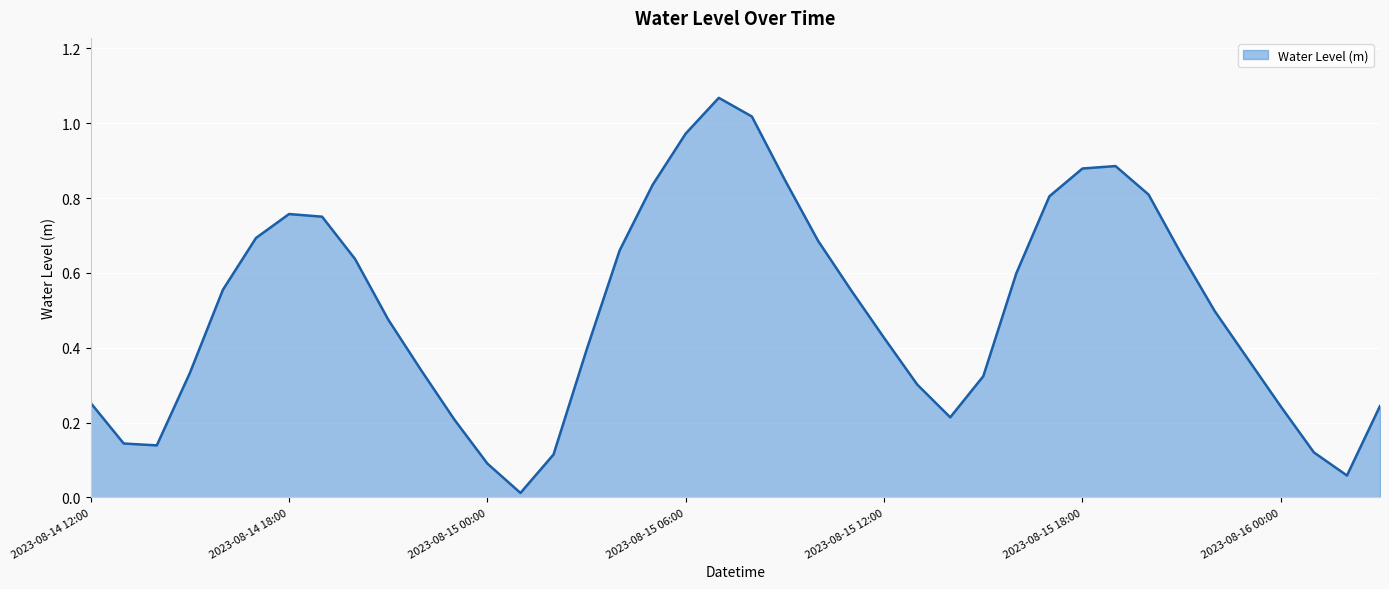

Which label corresponds to the smallest value in the chart?

2023-08-15 01:00